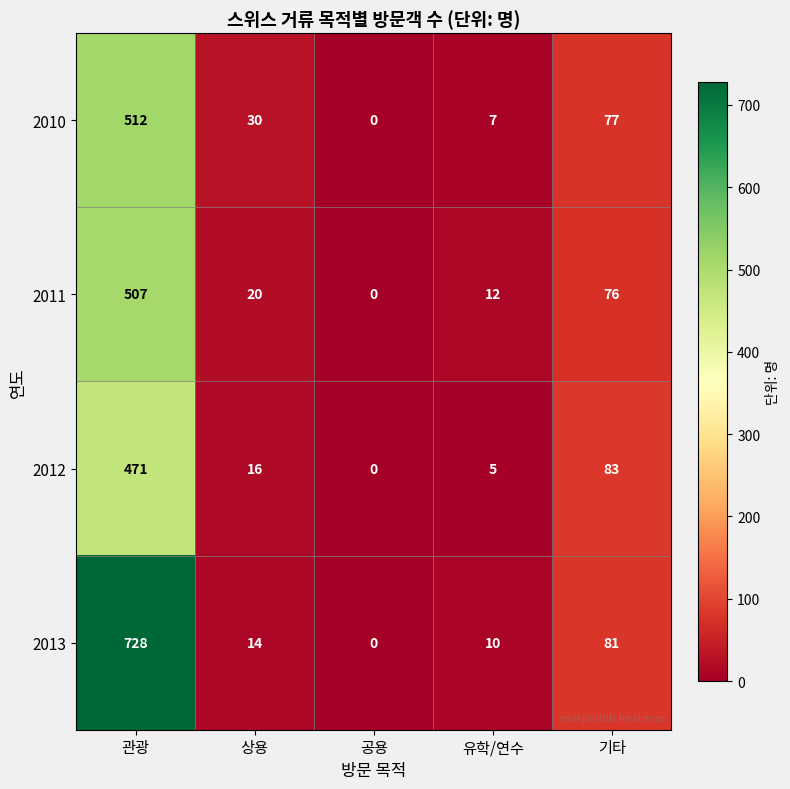

Is the value of 2012 at 상용 greater than the value of 2013 at 기타?

No